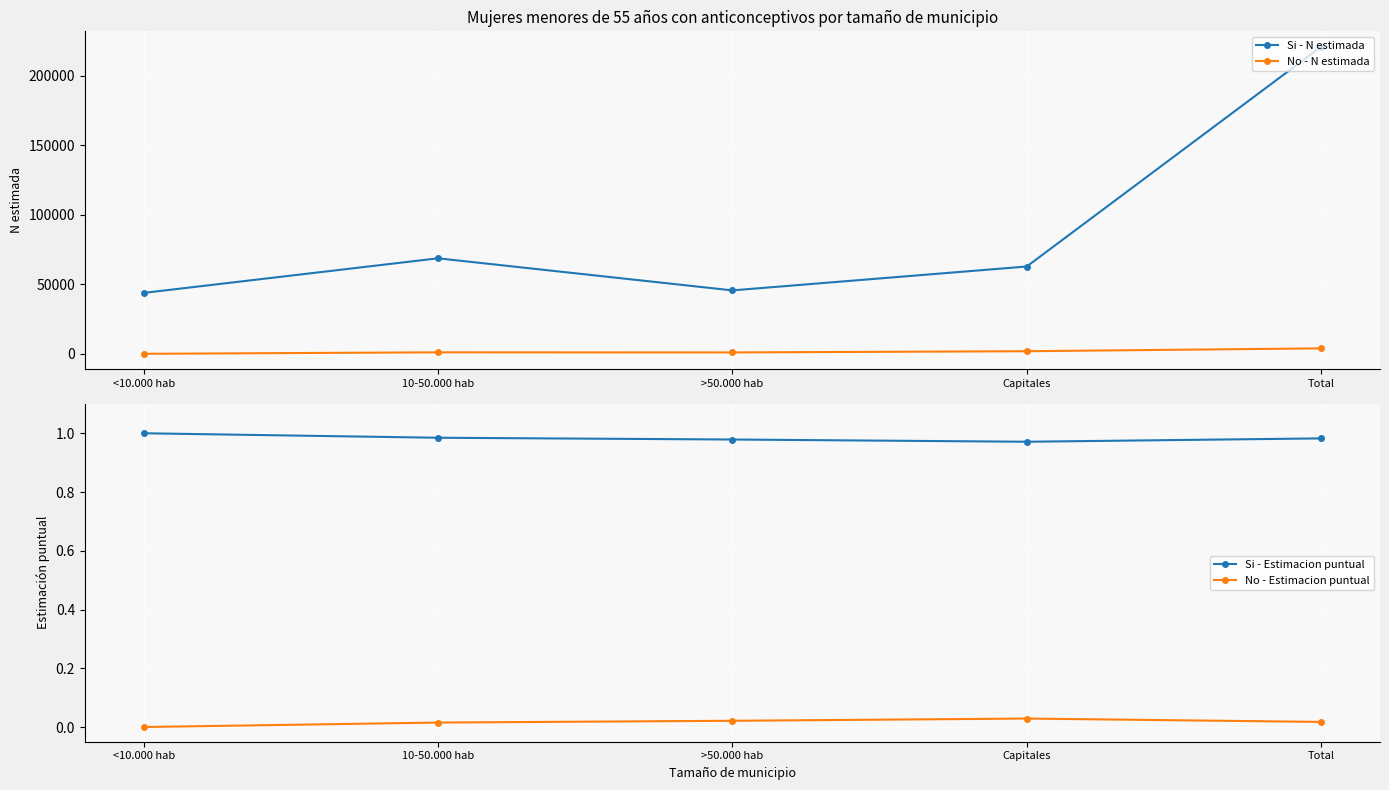

True or false: No - Estimacion puntual and No - N estimada intersect in this chart.

False